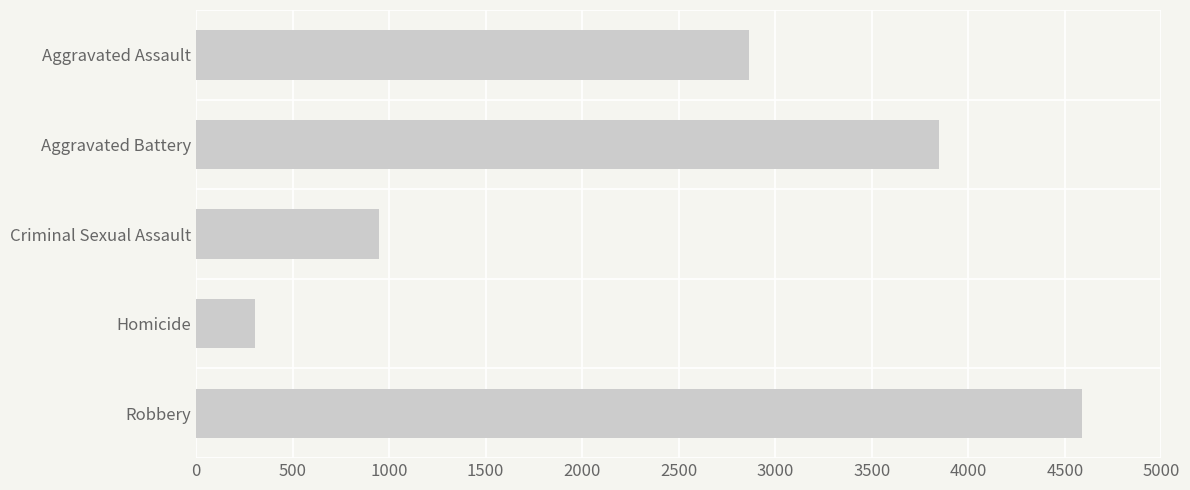

Count the number of categories in the chart.

5